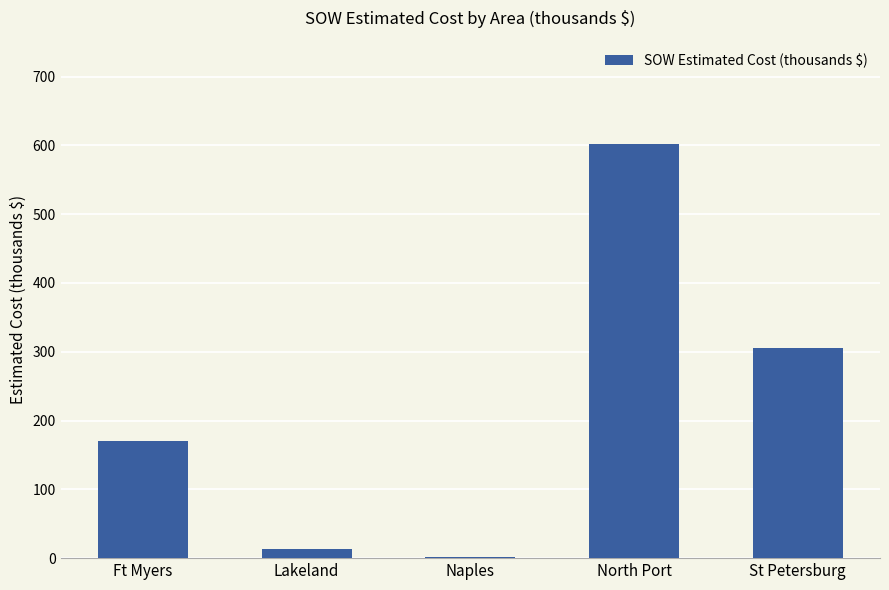

Reading left to right, list all the values displayed in this chart.

Ft Myers=169.9	Lakeland=12.9	Naples=1.3	North Port=601.7	St Petersburg=305.1